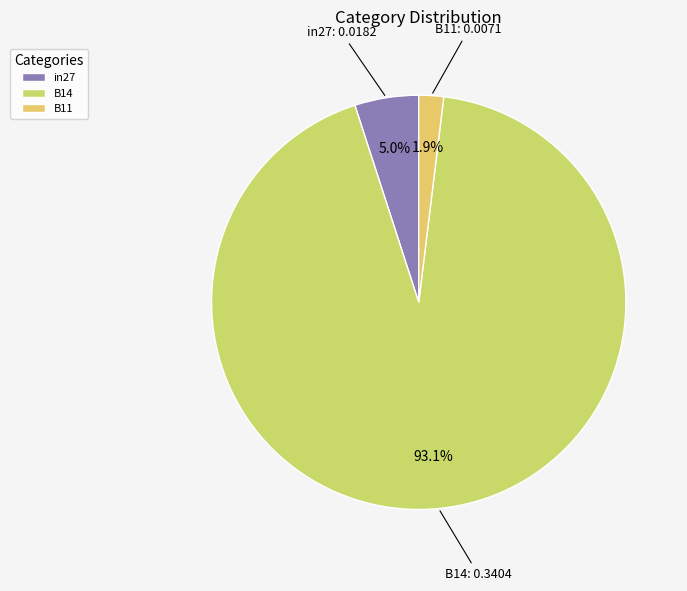

Which slice is the largest?

B14